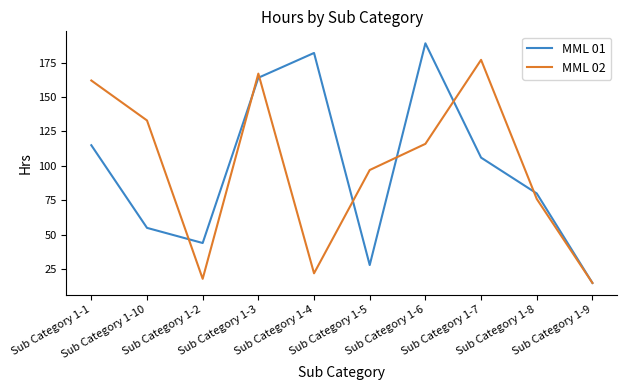

Count the number of categories in the chart.

10